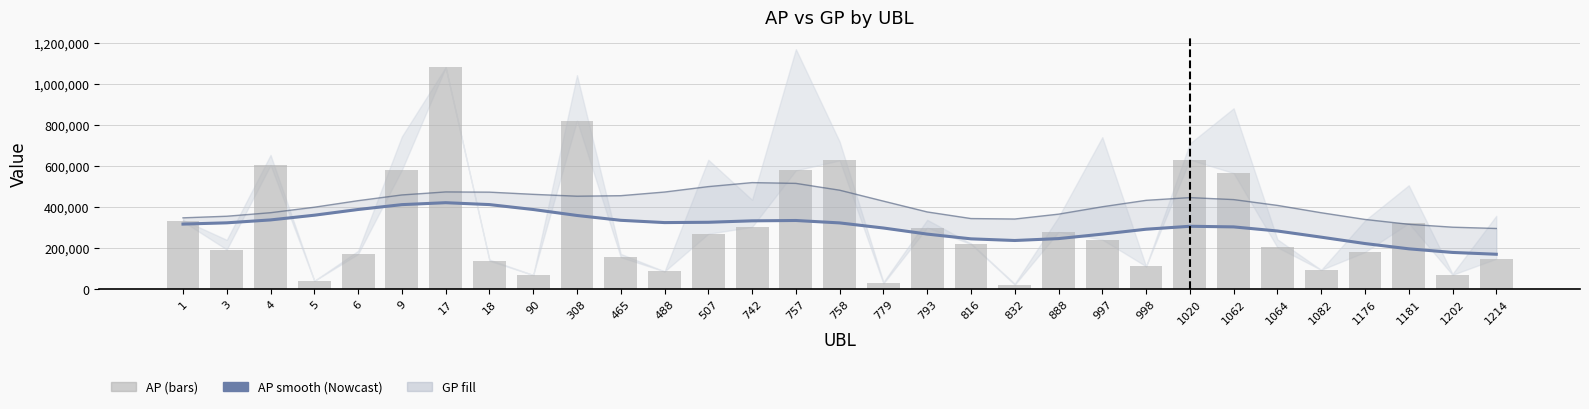

How many data points does each series have?

31